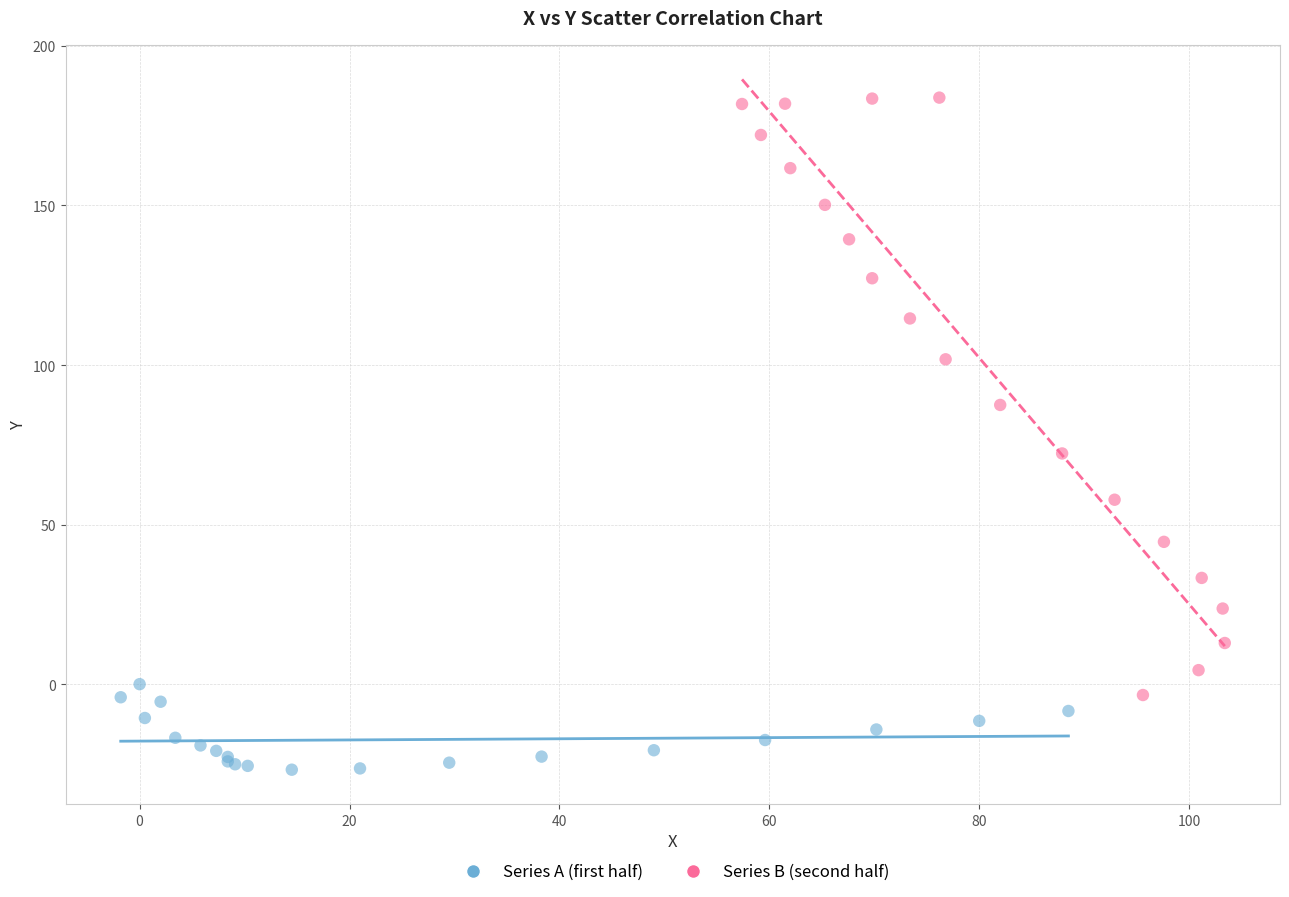

Which series reaches the maximum Y coordinate?

Series B (second half)